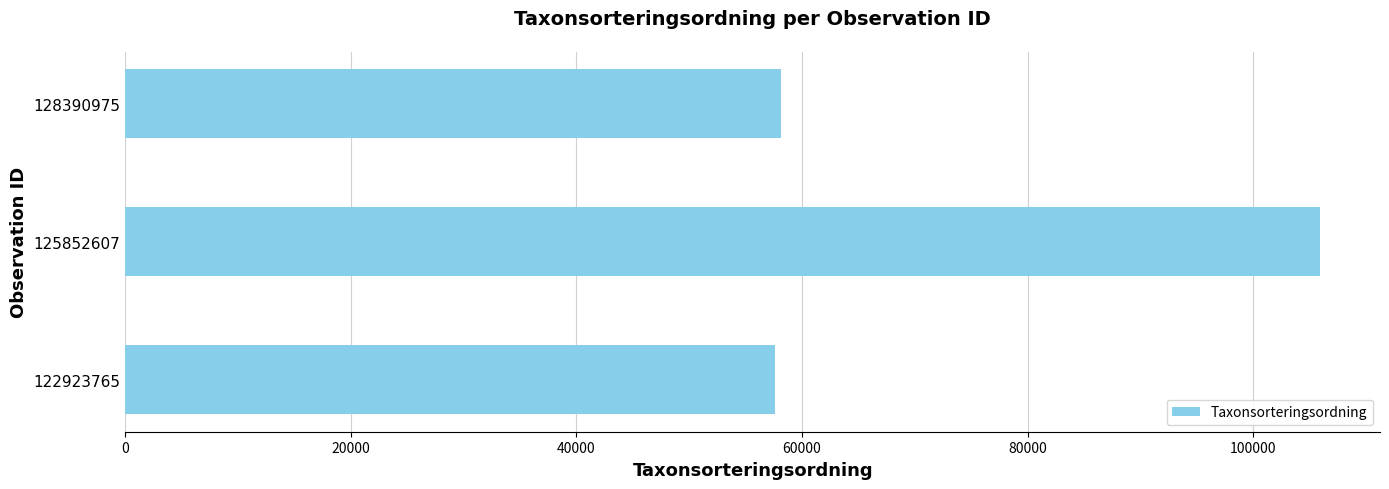

At which label is the value closest to 81798?

128390975